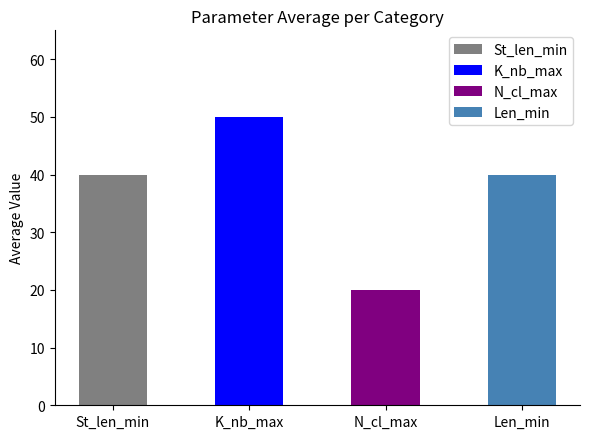

What is the label of the 3rd bar from the right?

K_nb_max